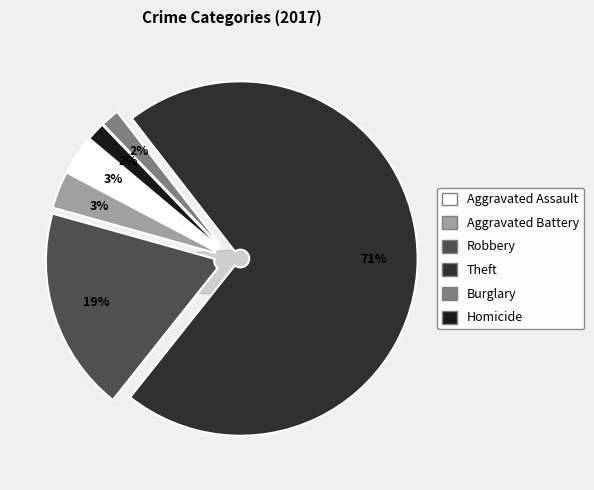

Does any single category account for the majority?

Yes